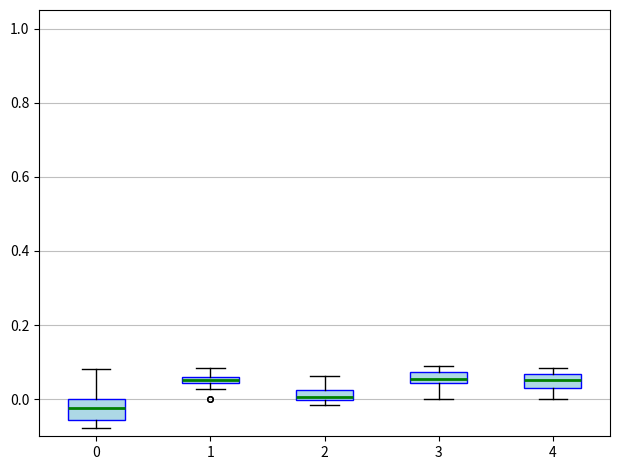

Where is the lower edge of the box at x = 1 on the y-axis? The values are not printed on the chart, so give them approximately, as read against the axis.

0.04